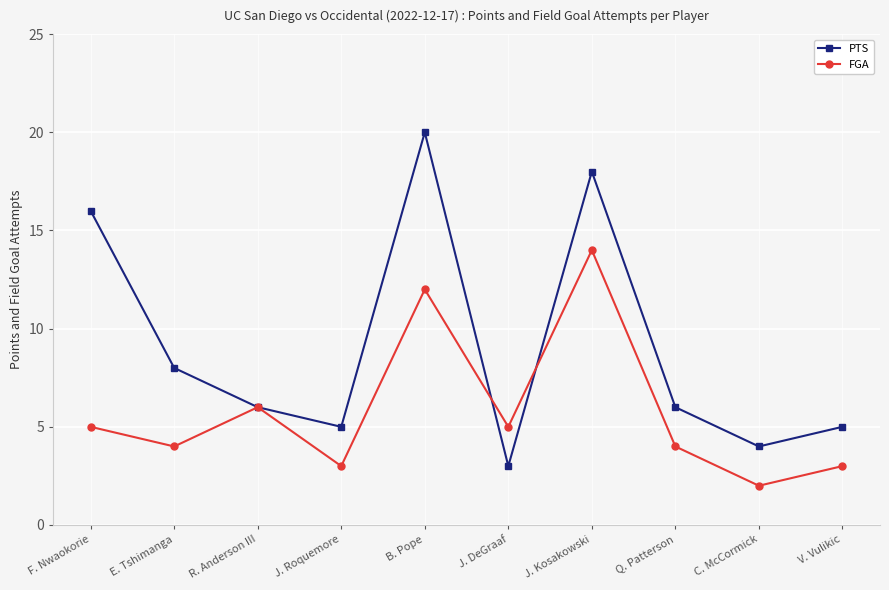

What is the total value across all series at Q. Patterson?

10